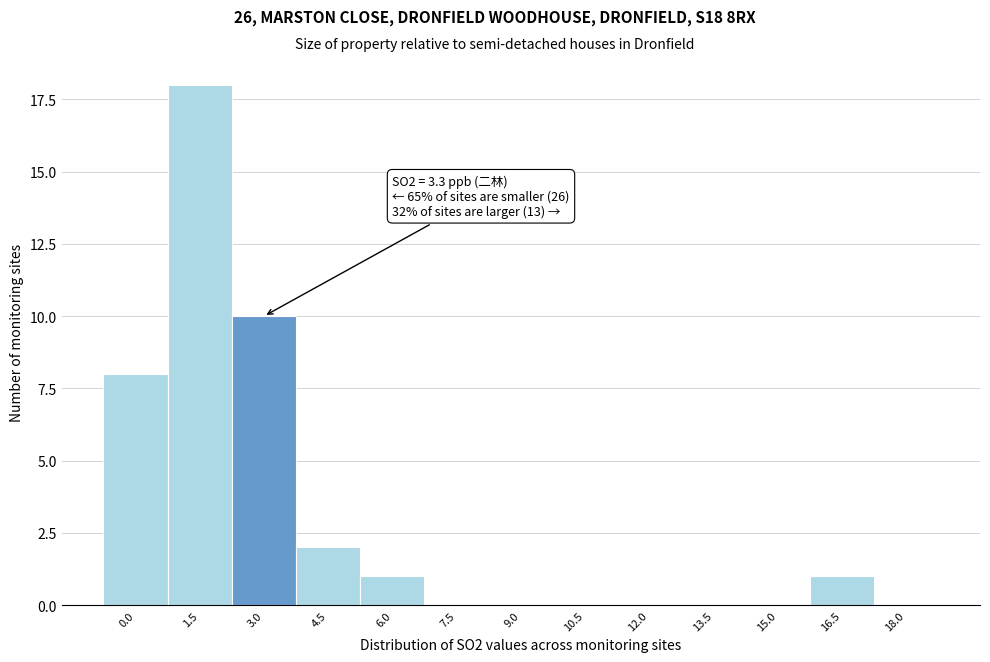

Reading right to left, what are all the values shown in this chart?

18.0=0	16.5=1	15.0=0	13.5=0	12.0=0	10.5=0	9.0=0	7.5=0	6.0=1	4.5=2	3.0=10	1.5=18	0.0=8